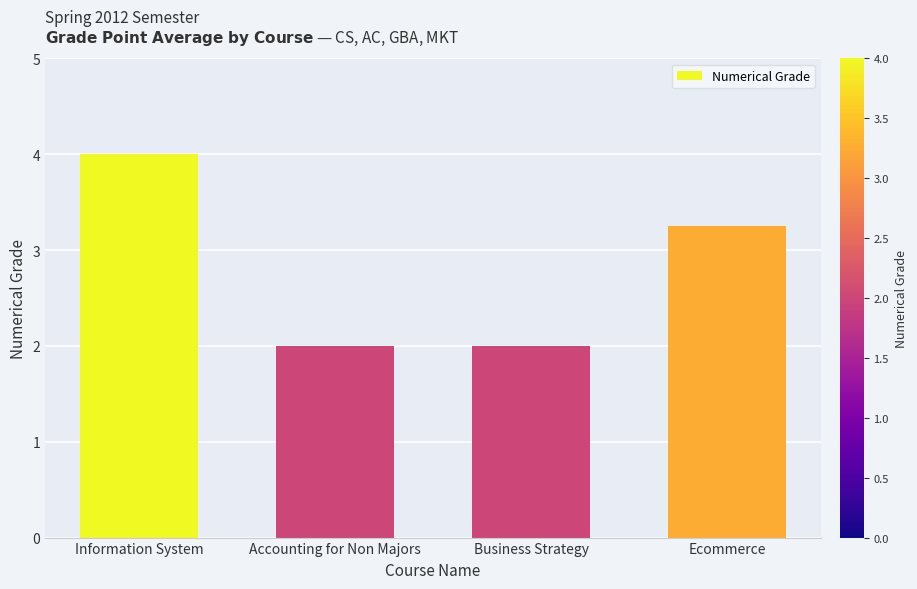

What position from the left is Business Strategy?

3